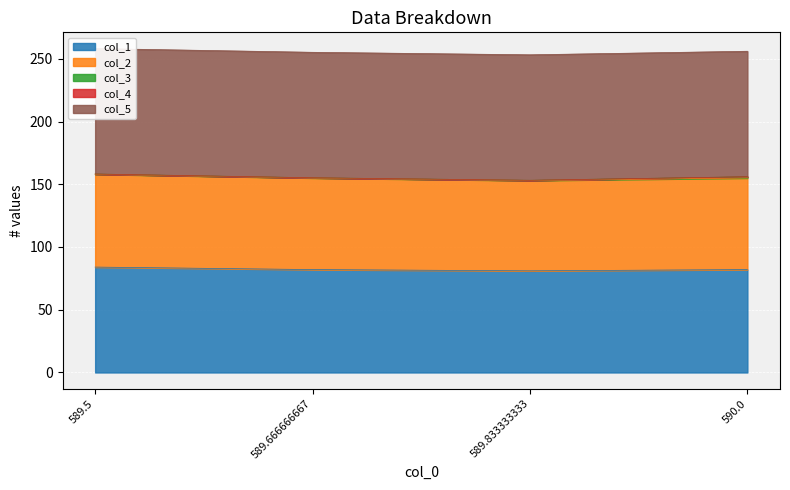

At how many categories does at least one series exceed 96?

4